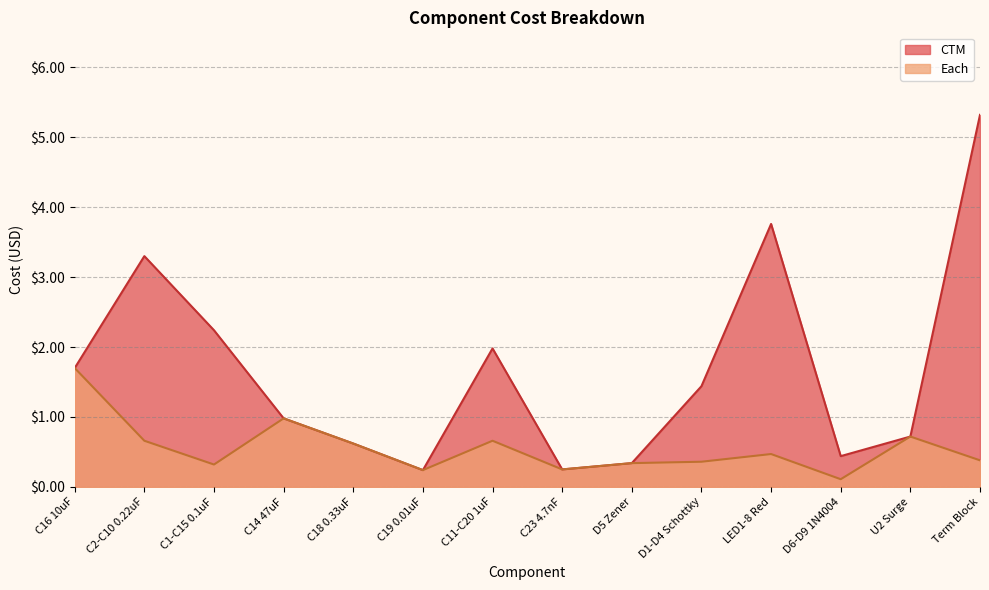

True or false: CTM and Each cross at least once.

False